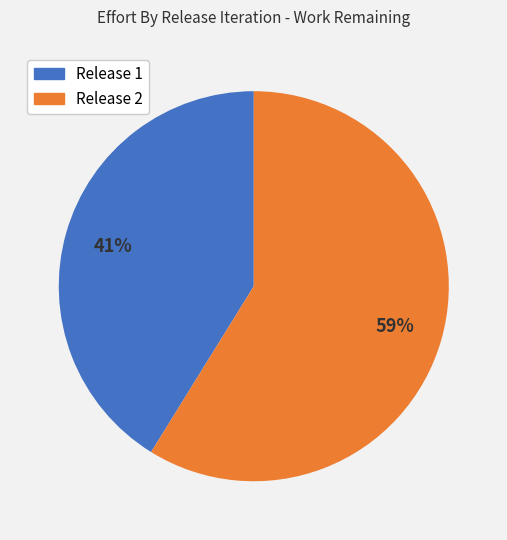

Is there a majority slice in this chart?

Yes